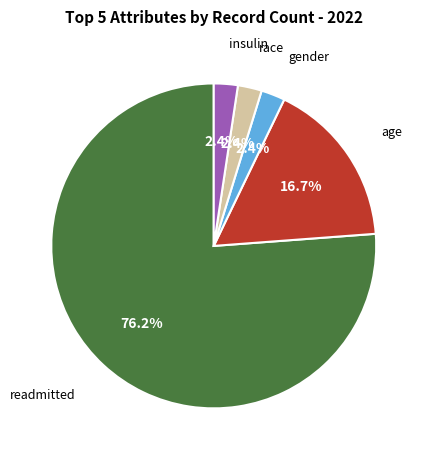

Is there any slice that represents more than half of the pie?

Yes